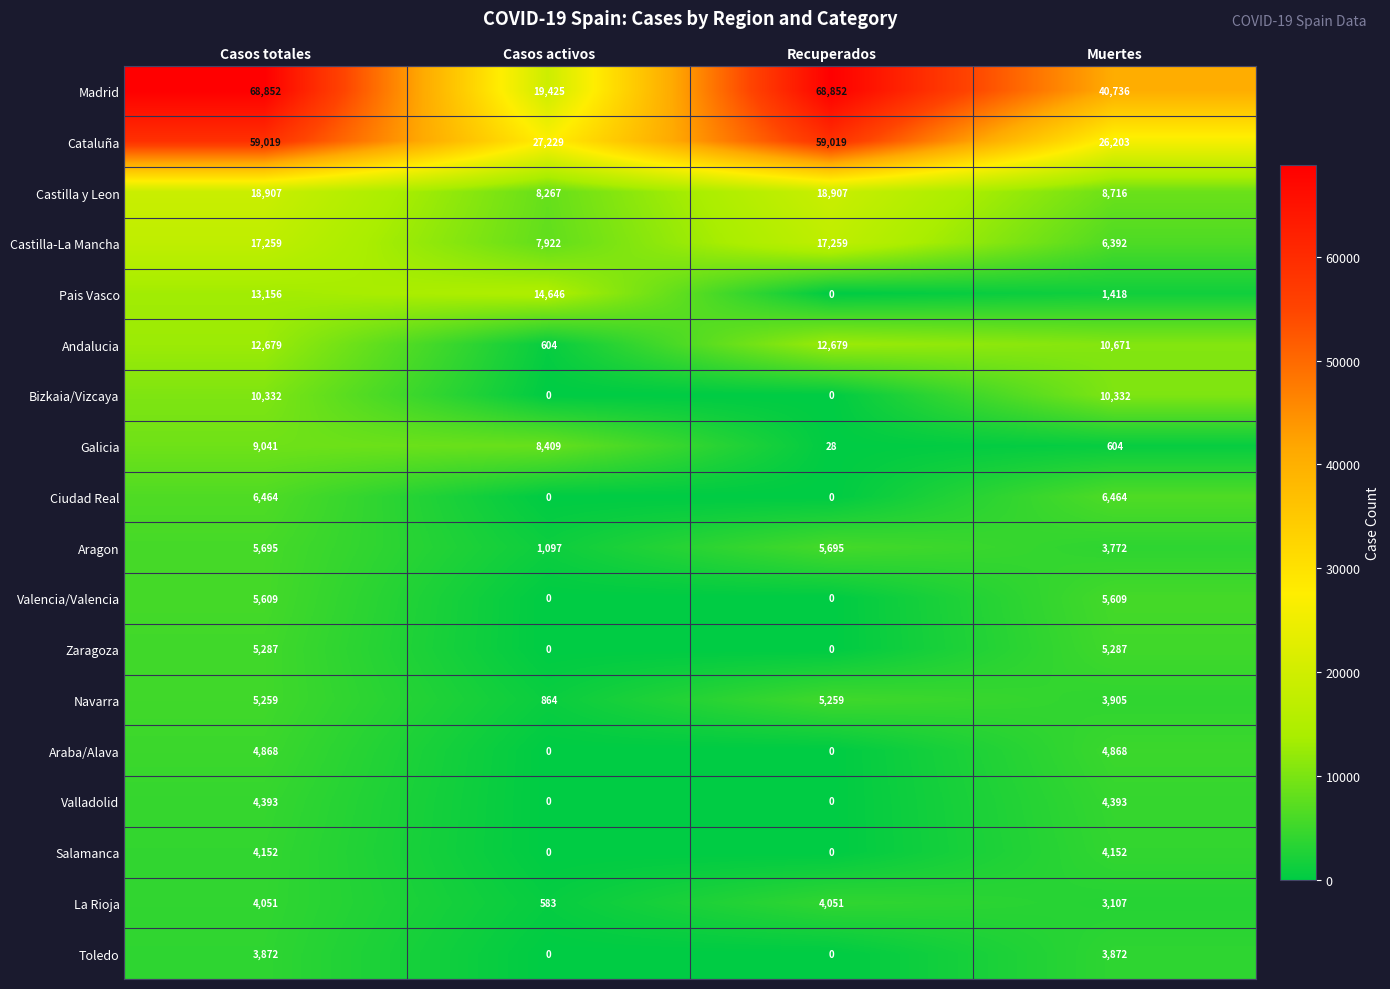

What is the maximum value for Zaragoza?

5287